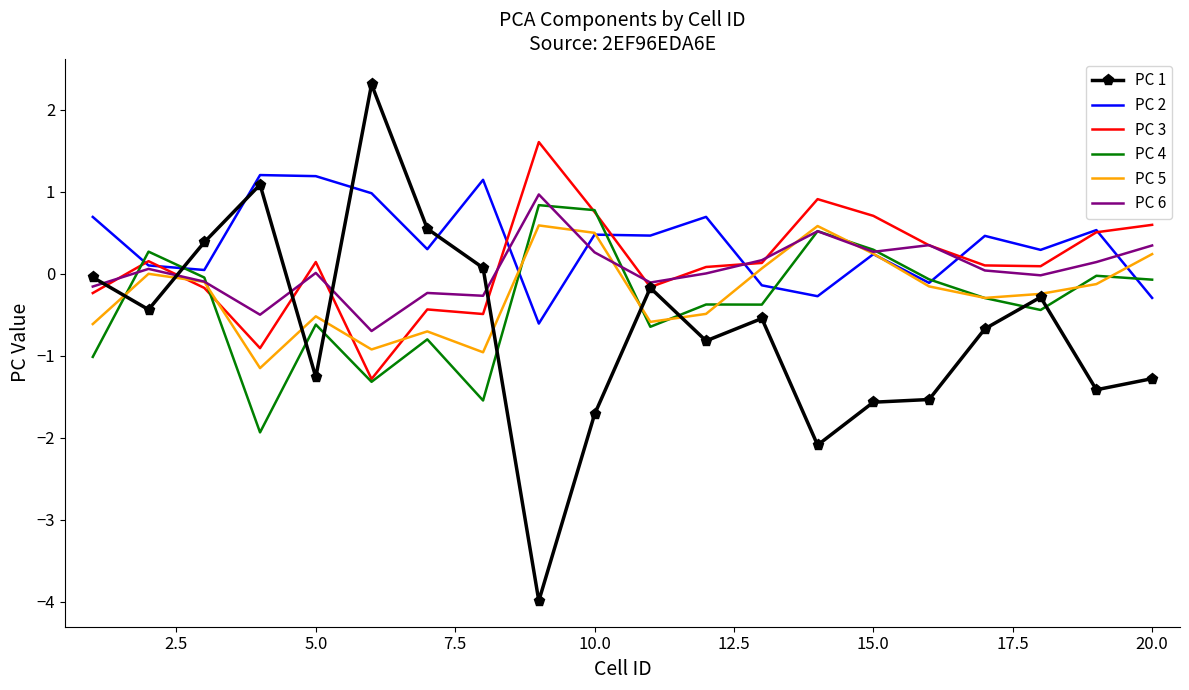

Which series has the largest range (max minus min)?

PC 1